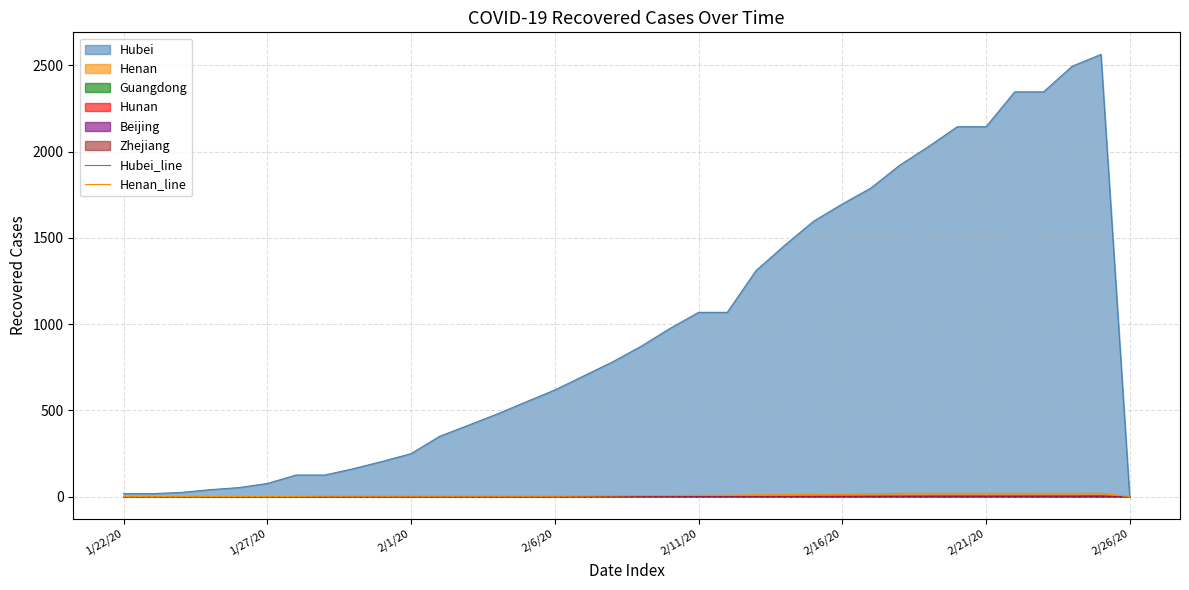

What is the value of the Henan_line point at the 16th from the left?

2